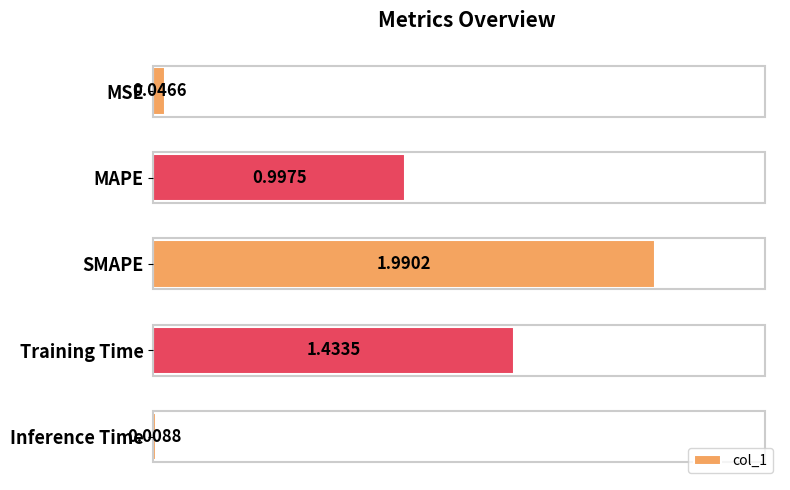

What is the sum of all values?

4.5